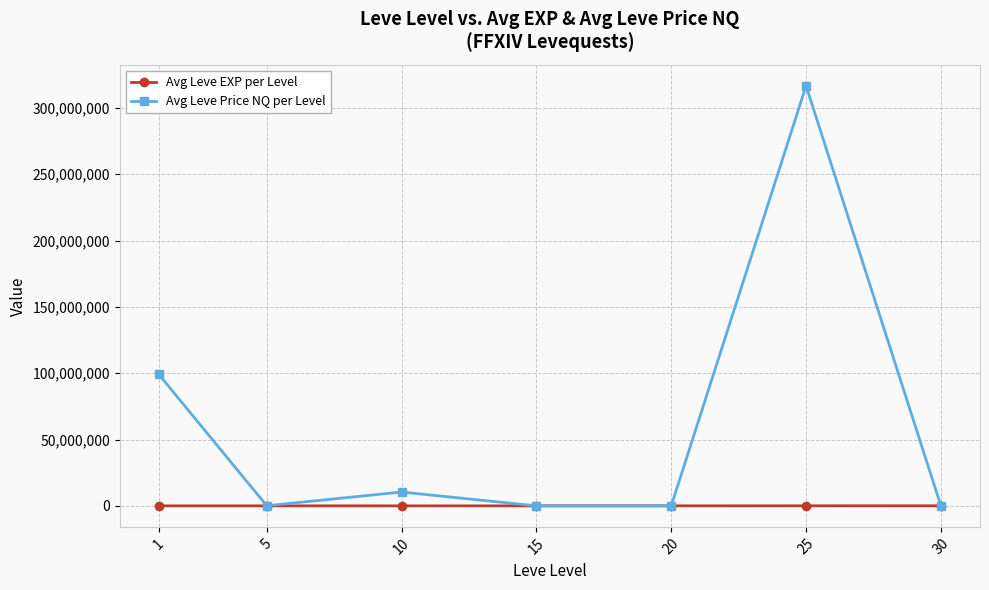

At which category does Avg Leve Price NQ per Level reach its first local valley?

5